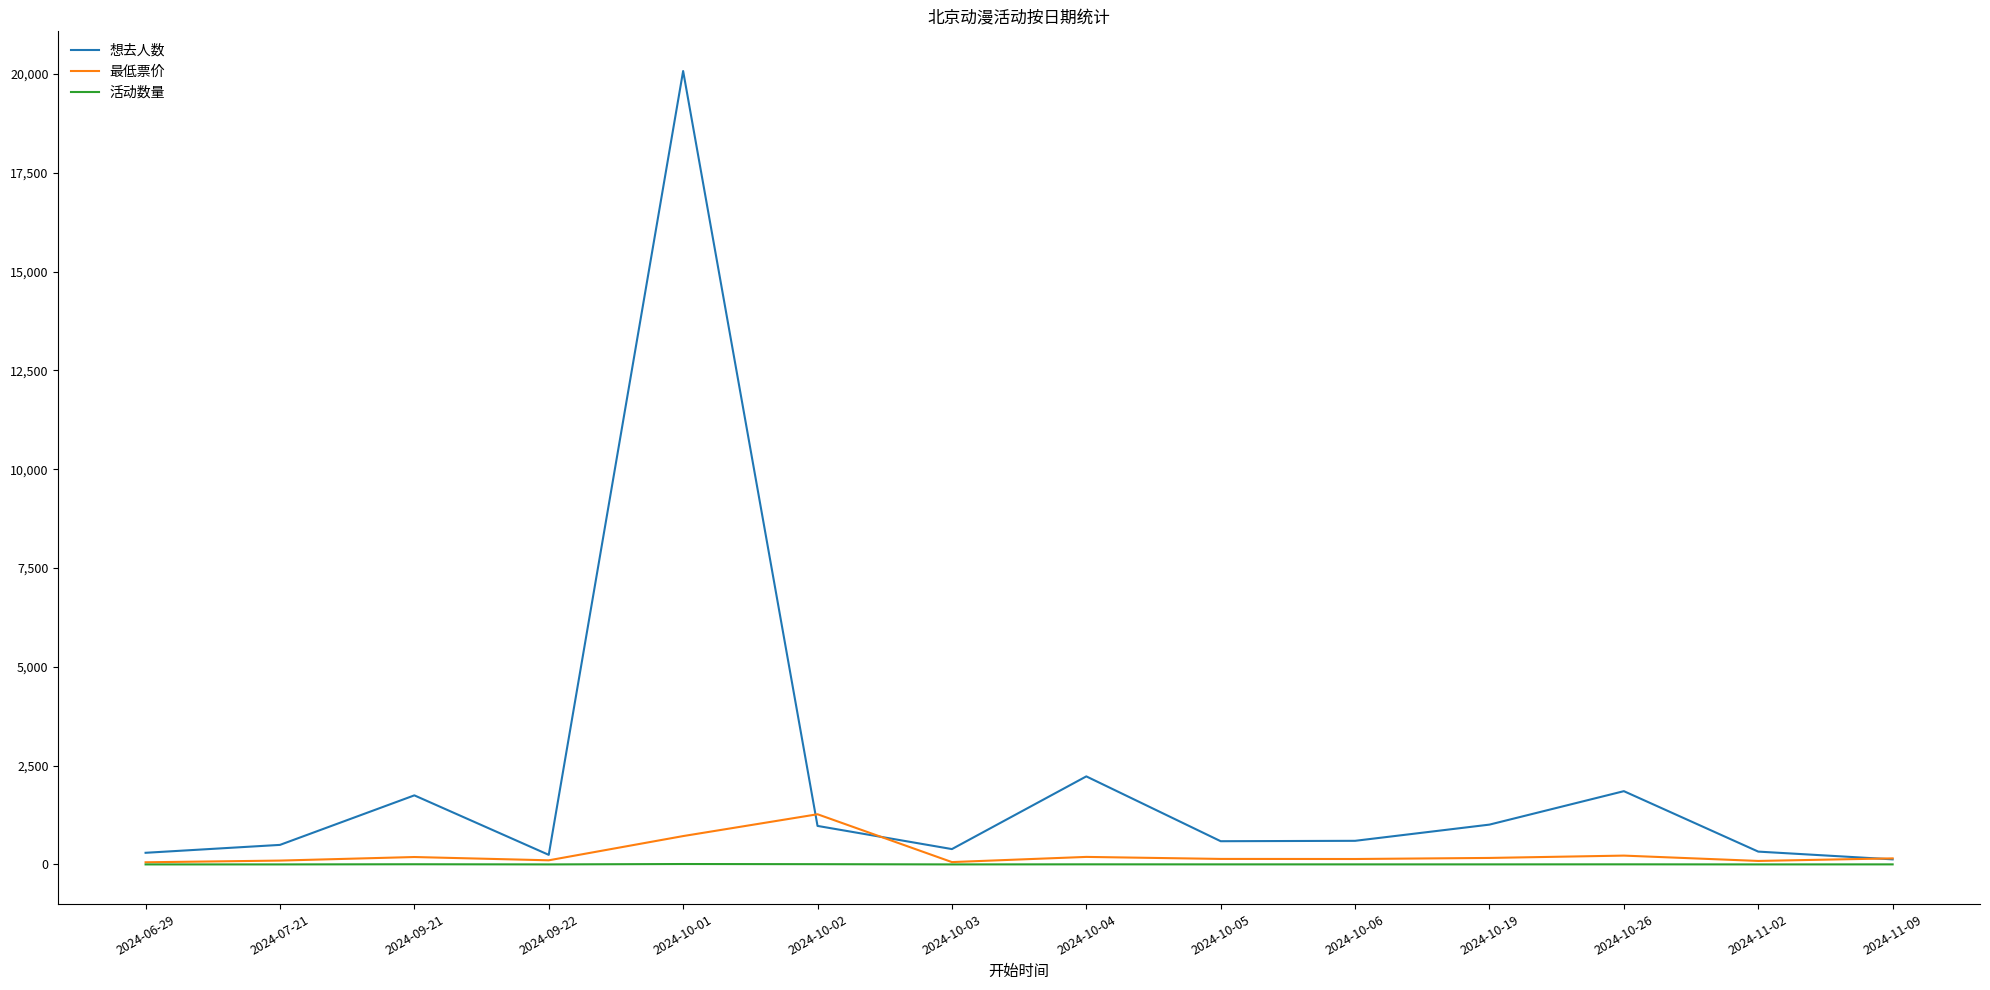

Count the number of data series in this chart.

3